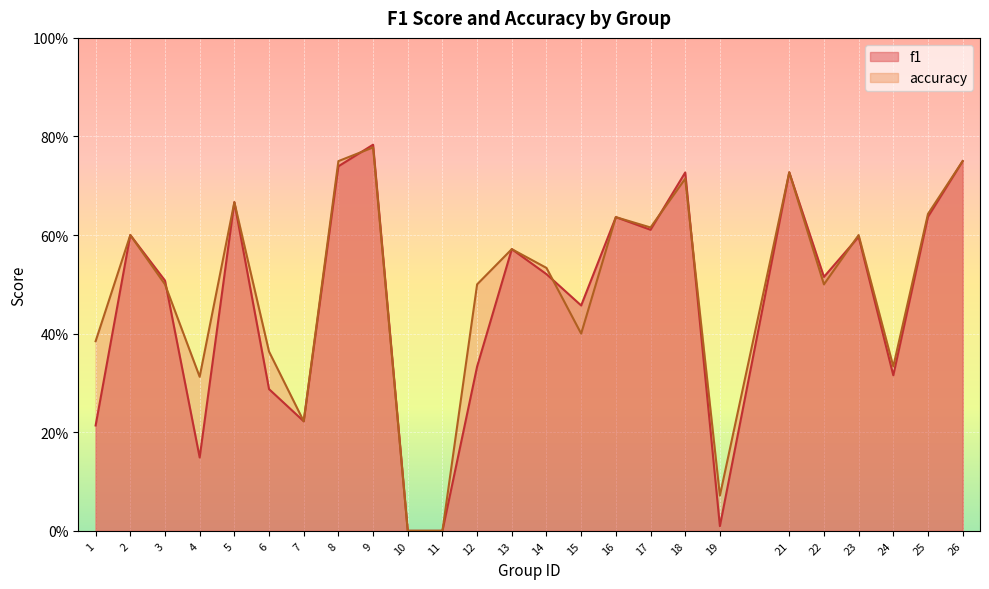

Rank the categories by accuracy value from highest to lowest.

9, 8, 26, 21, 18, 5, 25, 16, 17, 2, 23, 13, 14, 3, 12, 22, 15, 1, 6, 24, 4, 7, 19, 10, 11